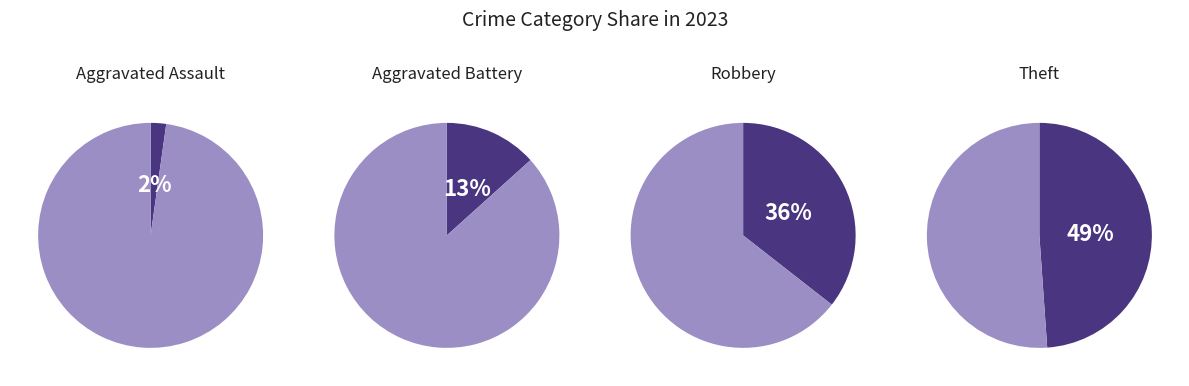

Is there any slice that represents more than half of the pie?

No